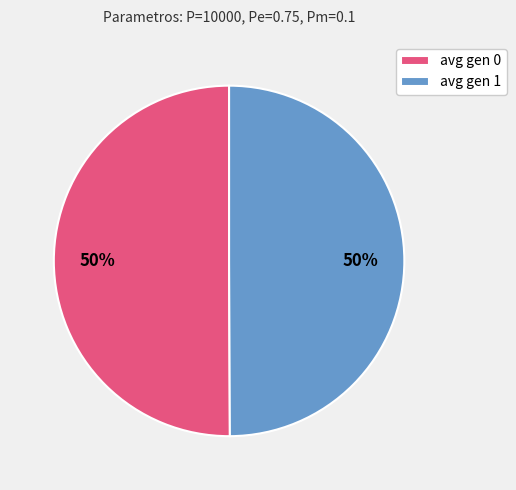

Combined, do avg gen 0 and avg gen 1 account for over 50%?

Yes